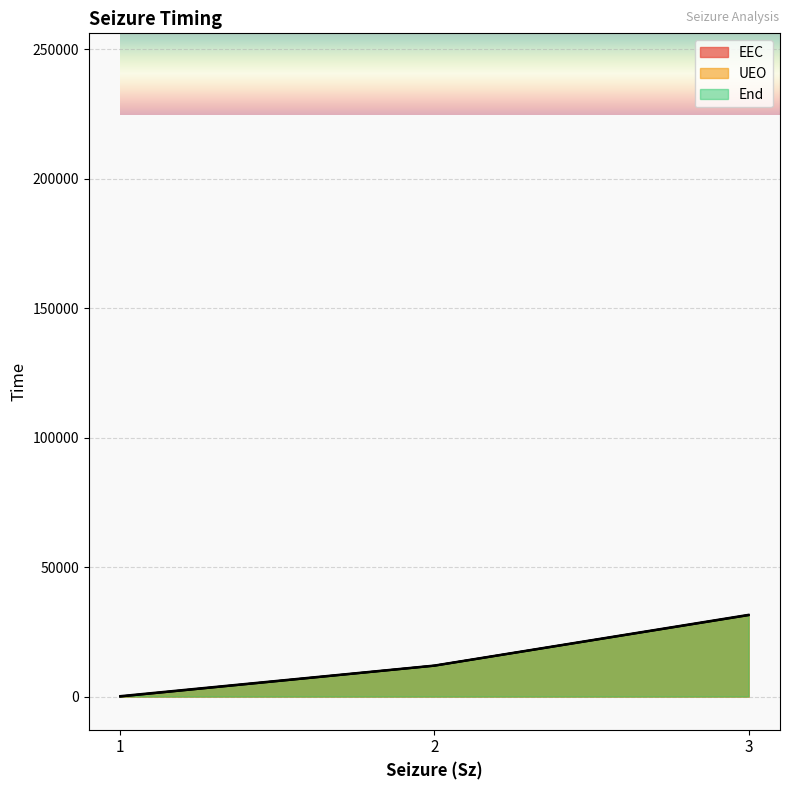

How many categories are shown in the chart?

3